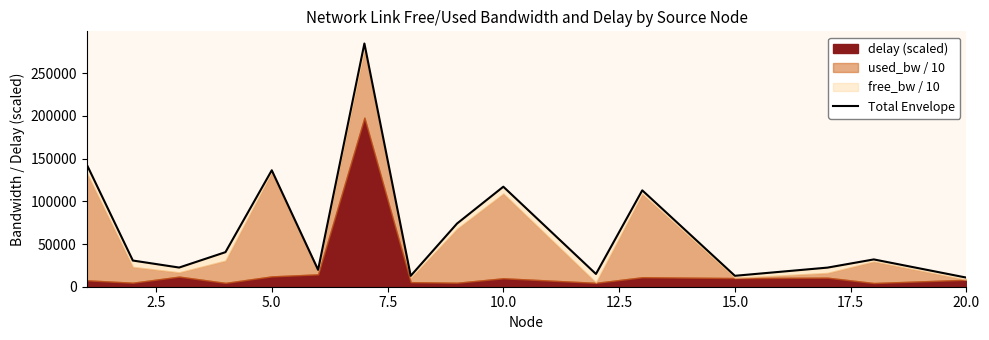

What is the greatest value displayed?

284724.8